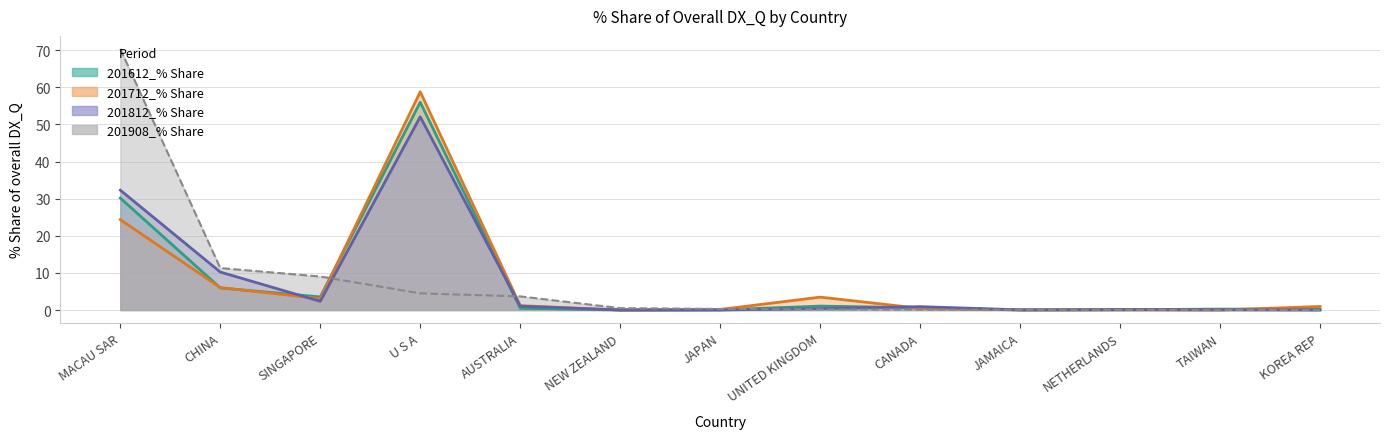

Which series changed the most between JAPAN and UNITED KINGDOM?

201712_% Share